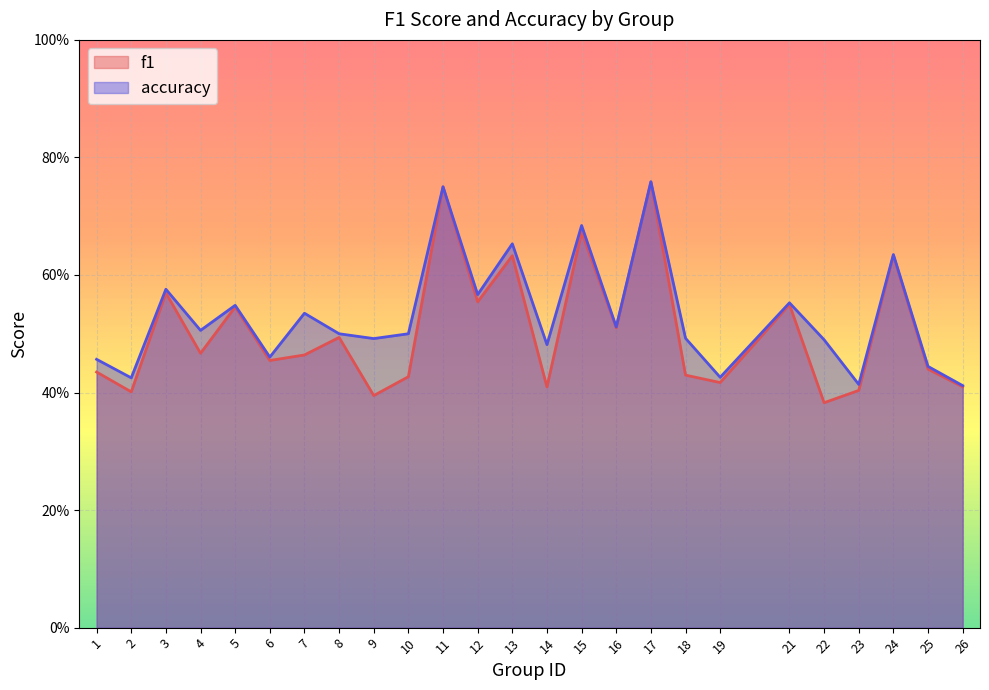

What is the sum of all accuracy values?

13.3